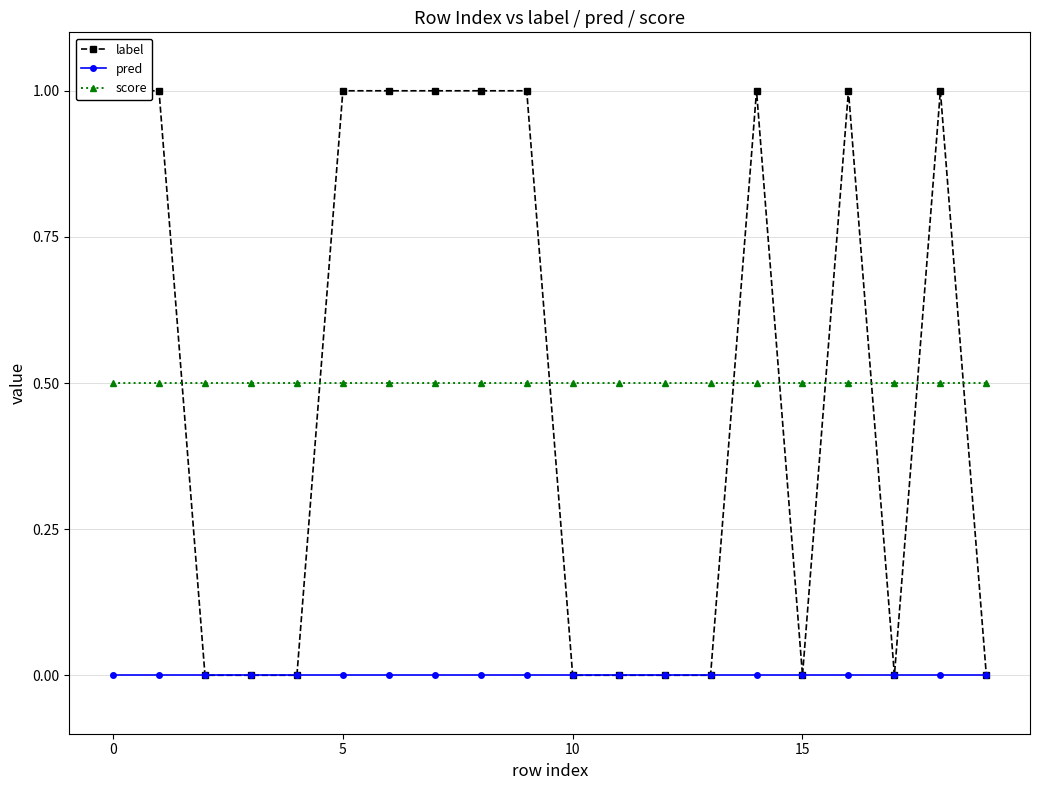

True or false: pred and label intersect in this chart.

False